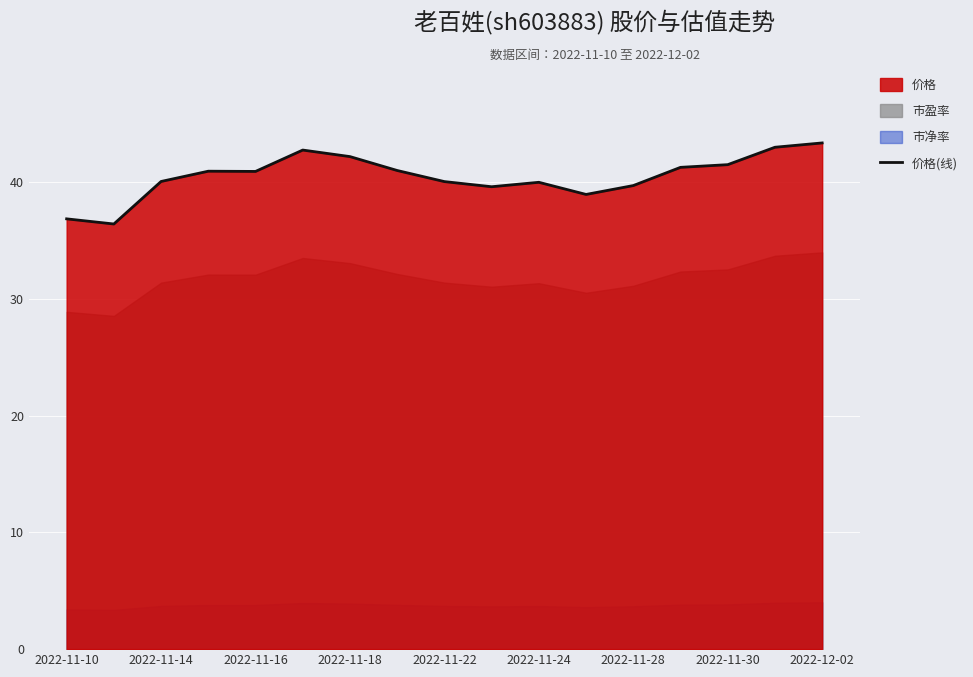

True or false: there are more than 1 points higher than both neighbors.

True